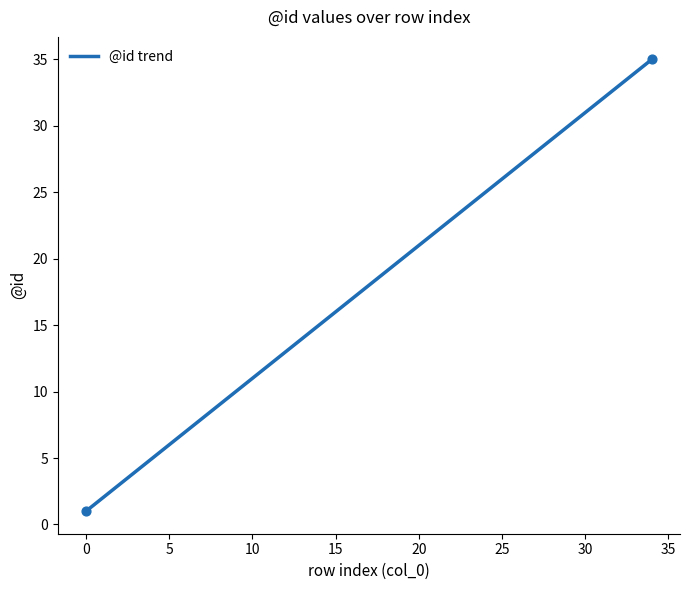

What is the minimum value shown in the chart?

1.0